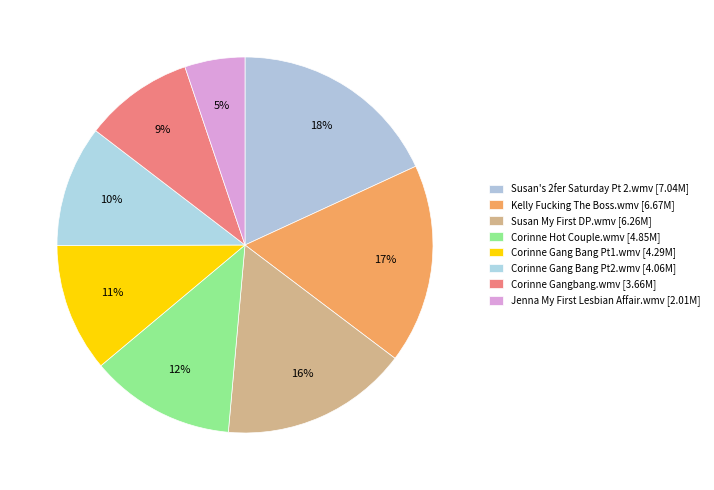

How many segments does this pie chart have?

8